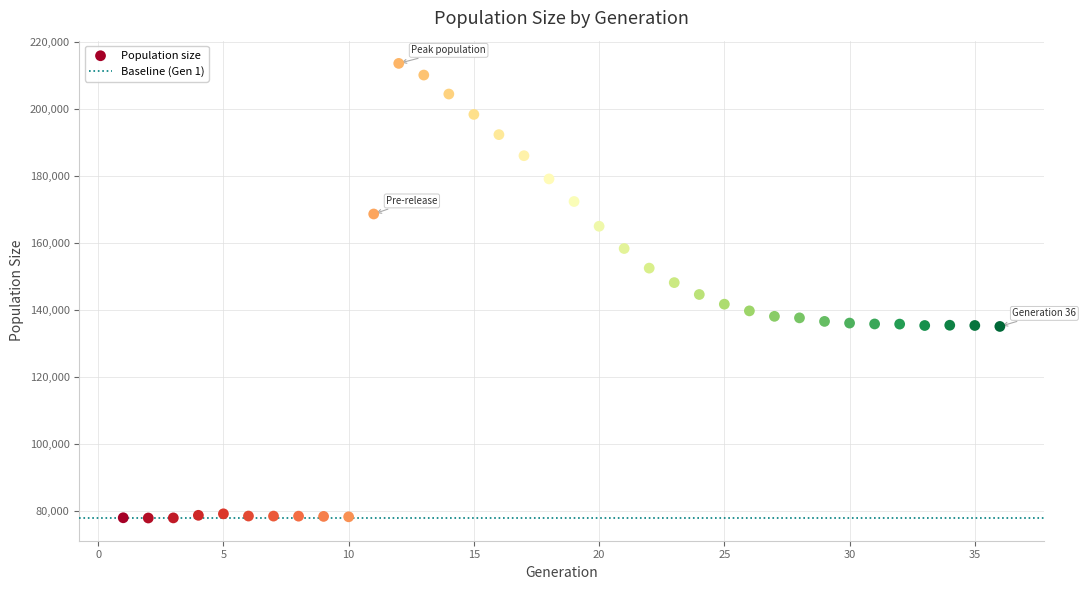

What is the range of X values (max minus min)?

35